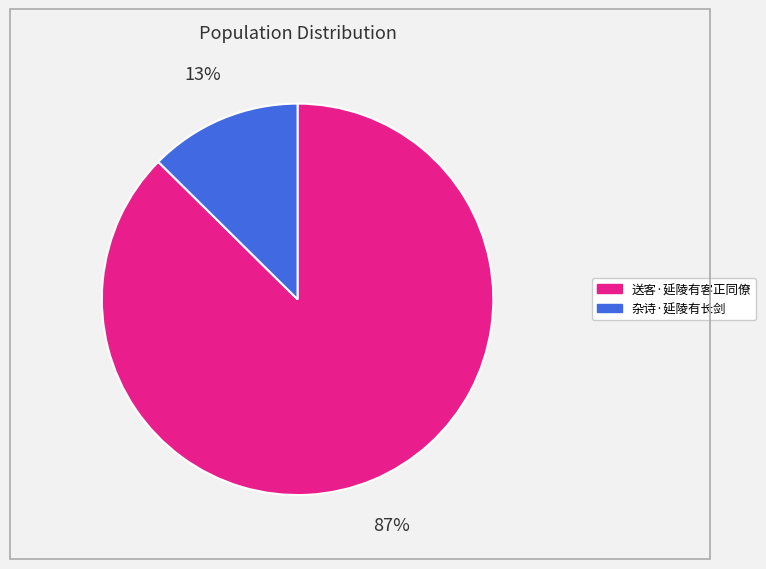

What is the majority slice?

送客·延陵有客正同僚